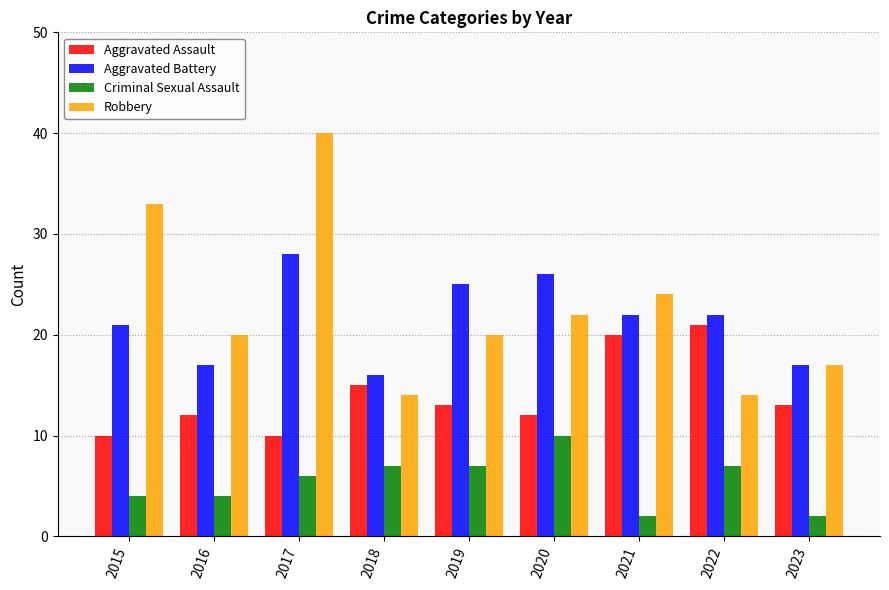

What is the smallest value displayed?

2